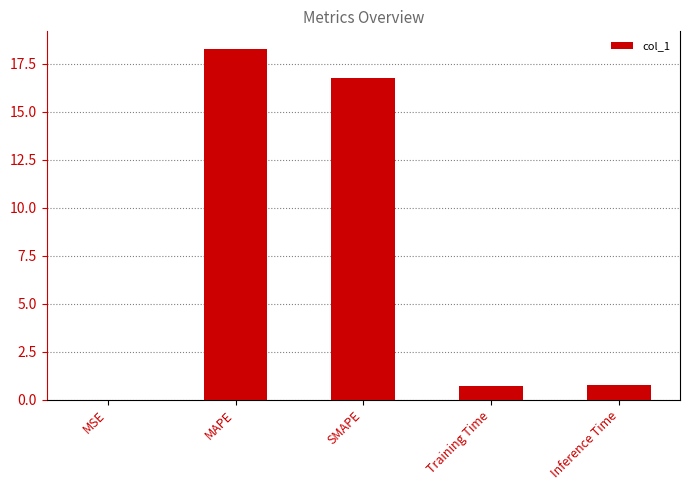

Which category has the highest value across all series?

MAPE